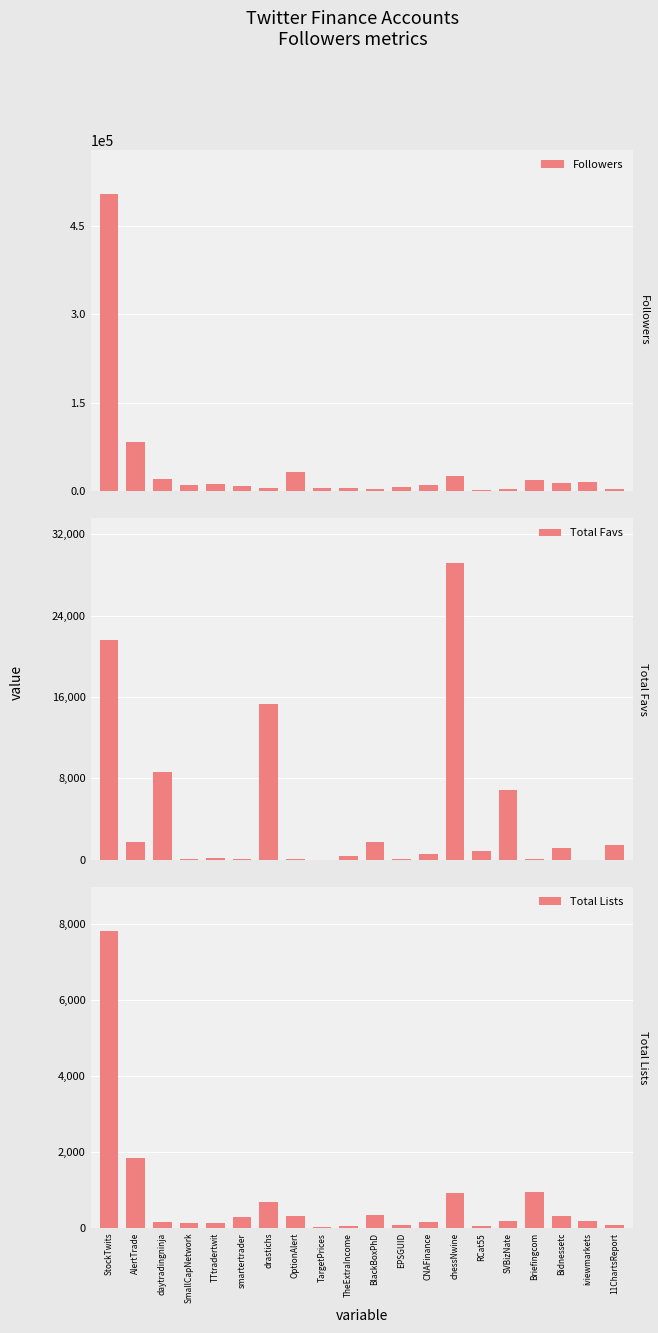

Reading right to left, extract all data points from this chart.

Followers: 11ChartsReport=3534	iviewmarkets=14735	Bidnessetc=13849	Briefingcom=18210	SVBizNate=3451	RCat55=2693	chessNwine=25777	CNAFinance=10742	EPSGUID=6717	BlackBoxPhD=4249	TheExtraIncome=5623	TargetPrices=5422	OptionAlert=31600	drastichs=5788	smartertrader=9258	TTtradertwit=11688	SmallCapNetwork=10319	daytradingninja=20329	AlertTrade=83634	StockTwits=503604
Total Favs: 11ChartsReport=1387	iviewmarkets=1	Bidnessetc=1139	Briefingcom=25	SVBizNate=6819	RCat55=849	chessNwine=29175	CNAFinance=570	EPSGUID=26	BlackBoxPhD=1687	TheExtraIncome=299	TargetPrices=0	OptionAlert=12	drastichs=15281	smartertrader=85	TTtradertwit=173	SmallCapNetwork=34	daytradingninja=8604	AlertTrade=1681	StockTwits=21583
Total Lists: 11ChartsReport=69	iviewmarkets=189	Bidnessetc=323	Briefingcom=941	SVBizNate=190	RCat55=61	chessNwine=920	CNAFinance=164	EPSGUID=87	BlackBoxPhD=353	TheExtraIncome=64	TargetPrices=32	OptionAlert=315	drastichs=685	smartertrader=277	TTtradertwit=142	SmallCapNetwork=142	daytradingninja=149	AlertTrade=1843	StockTwits=7806